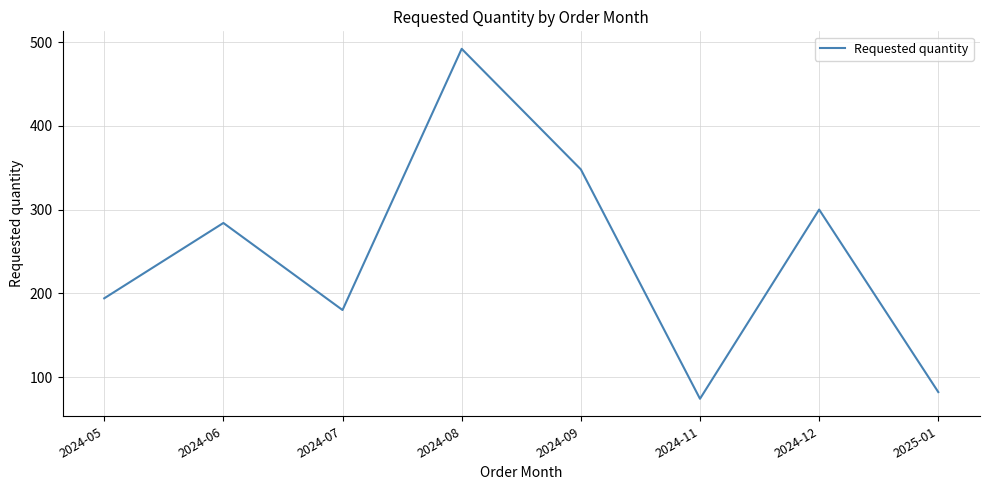

What is the approximate value at 2024-07, to the nearest 50?

200